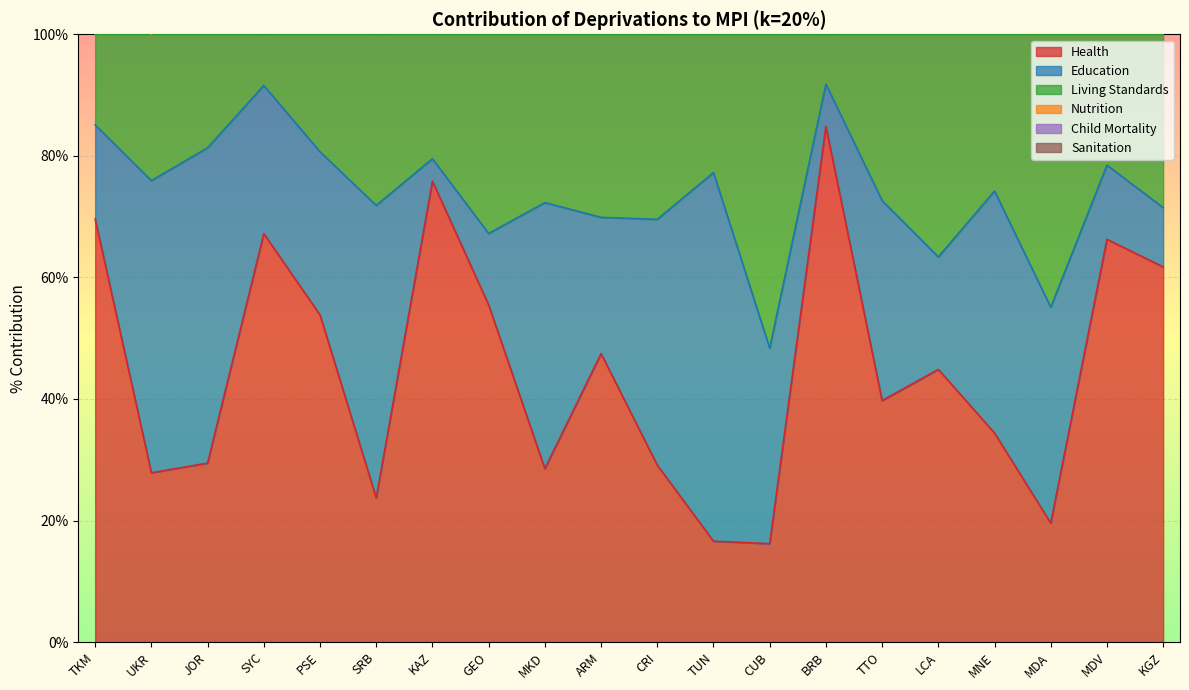

What position from the left is GEO?

8